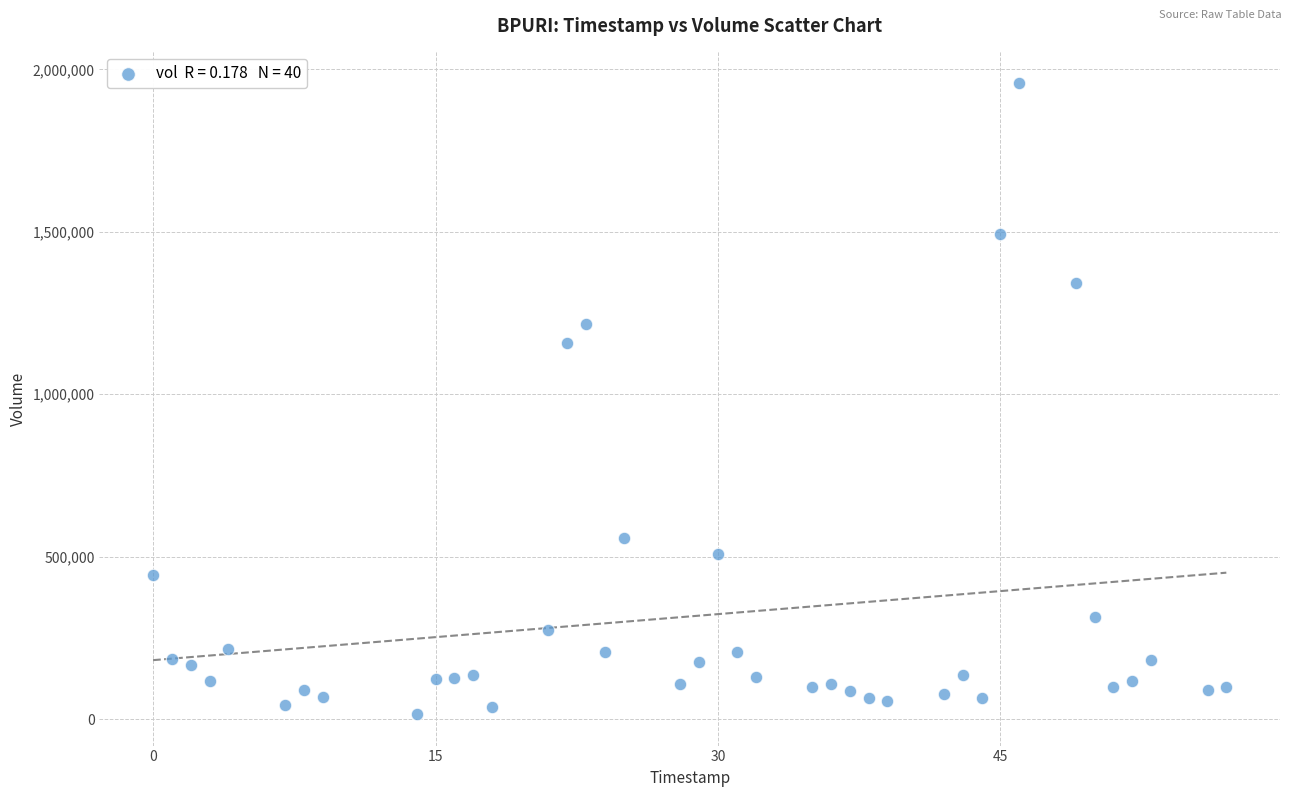

What is the range of X values (max minus min)?

57